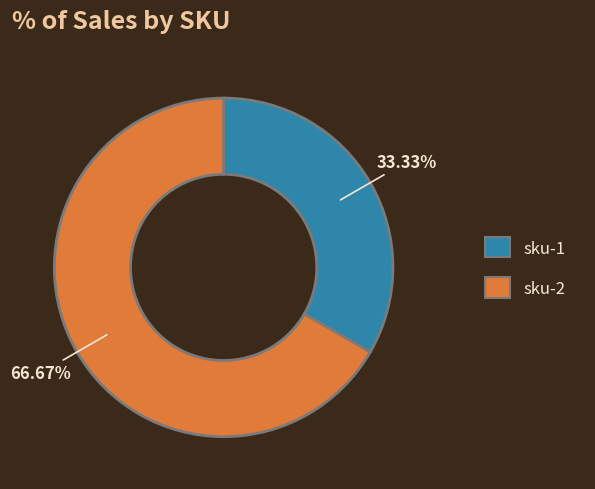

Is sku-1 the majority of the pie?

No